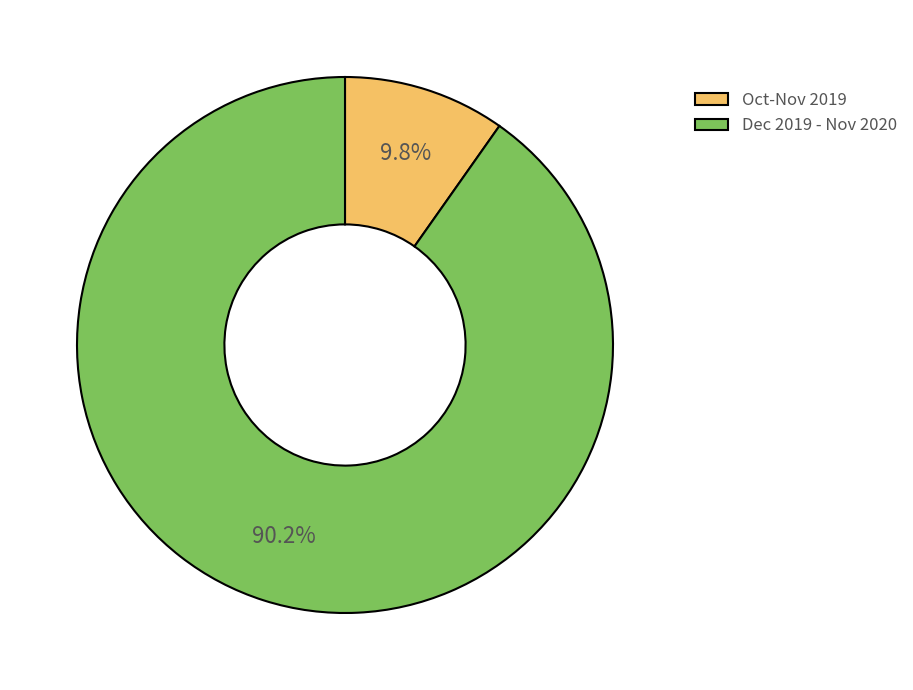

Rank the categories by value from lowest to highest.

Oct-Nov 2019, Dec 2019 - Nov 2020